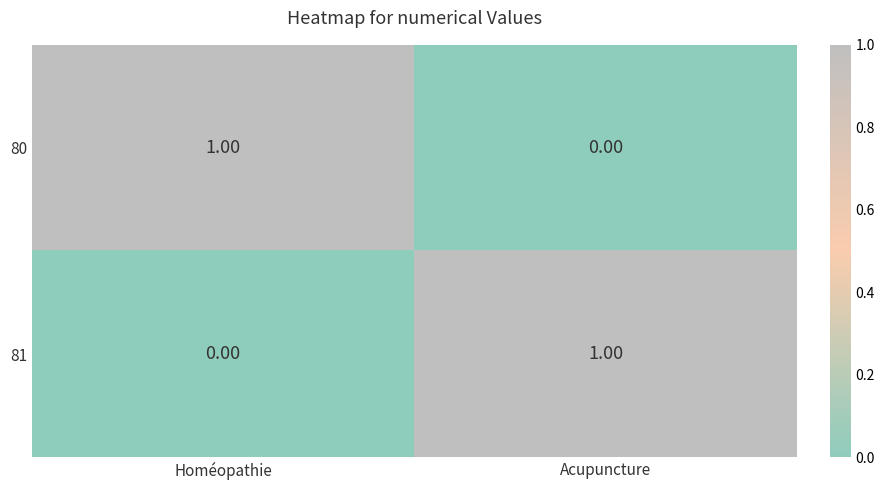

What is the spread (max minus min) of values at Homéopathie?

1